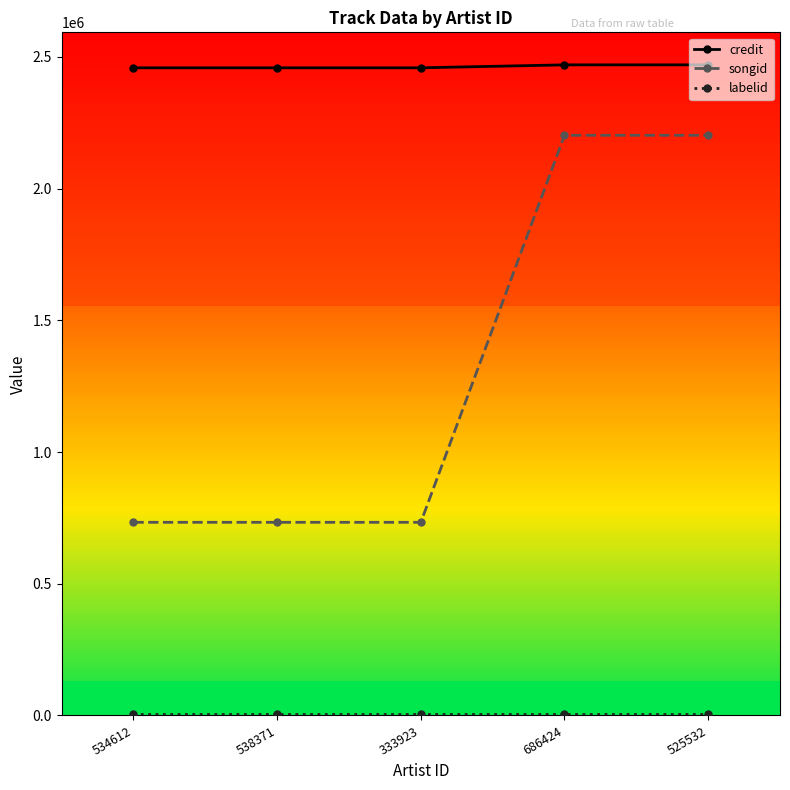

What is the difference between the highest and lowest values at 686424?

2462587